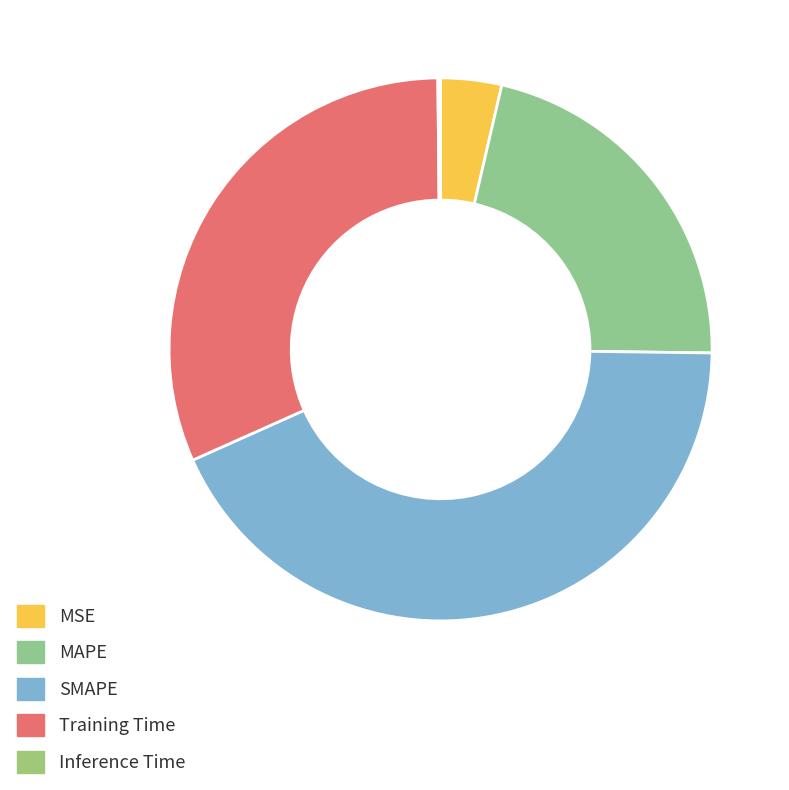

Between MSE and Training Time, which is larger?

Training Time